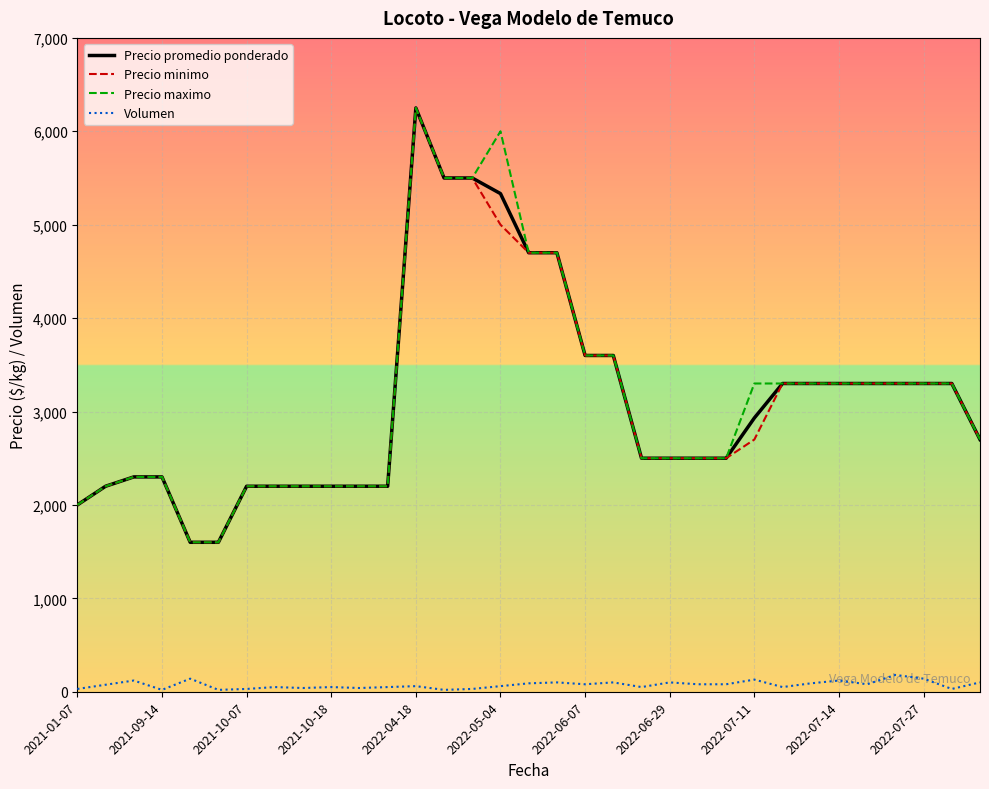

What is the greatest value displayed?

6250